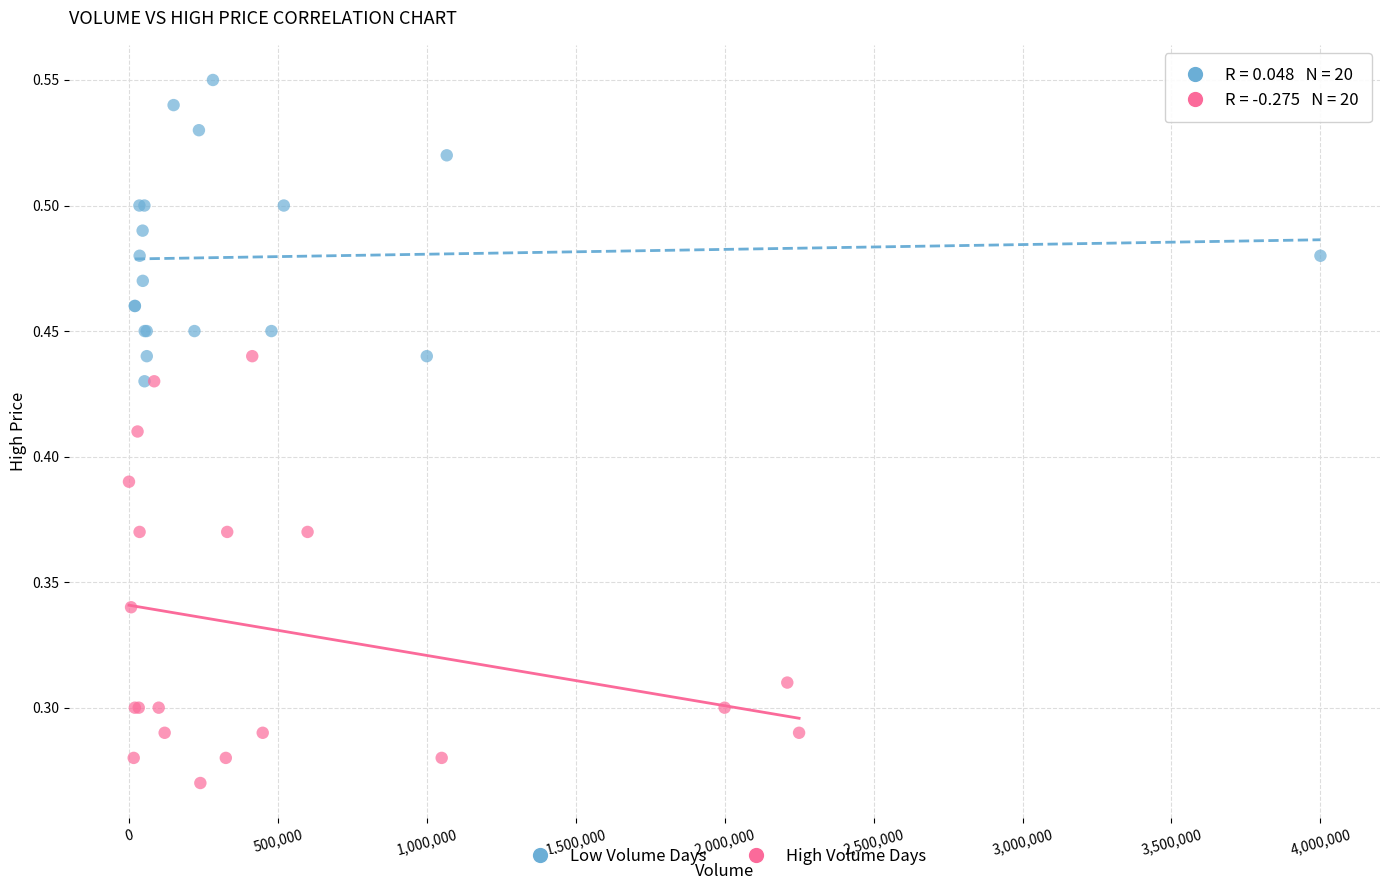

Which series contains the highest Y value?

Low Volume Days